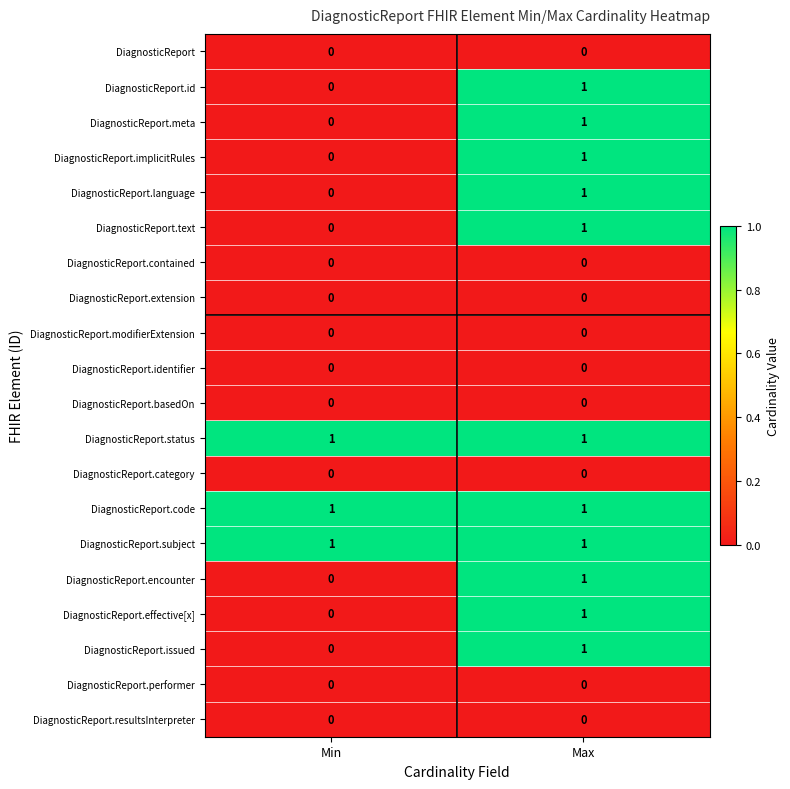

At which label does DiagnosticReport.issued reach its minimum?

Min